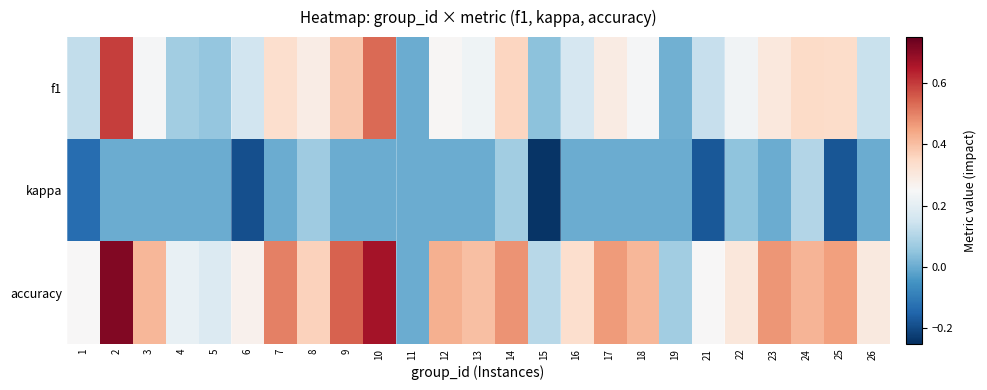

Rank the series by their average value, from lowest to highest.

kappa, f1, accuracy